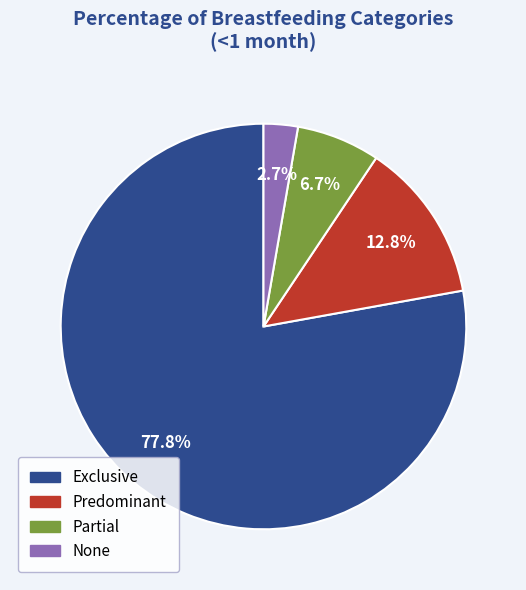

How many segments does this pie chart have?

4